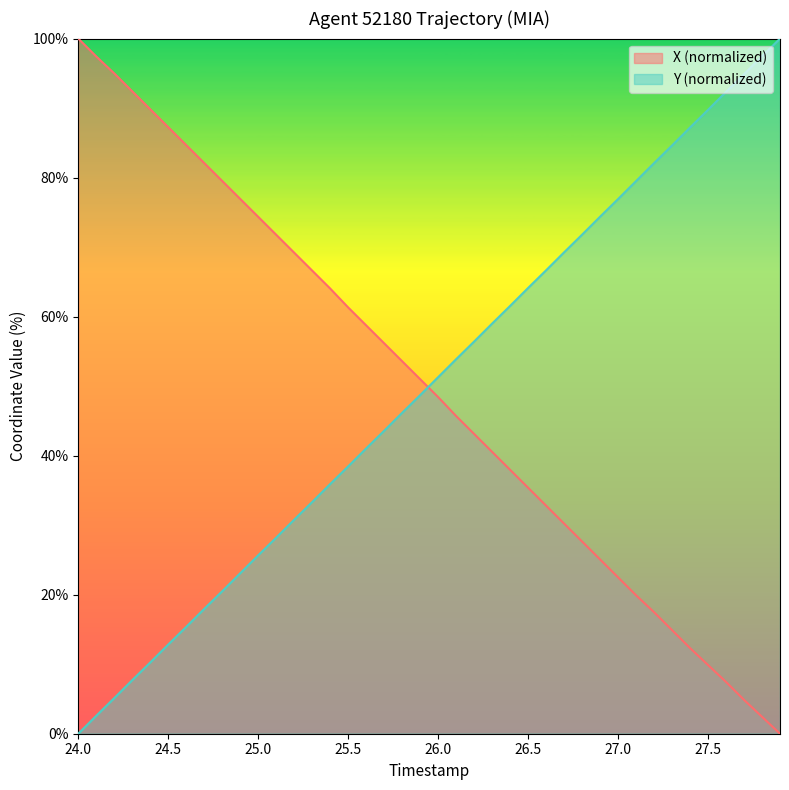

What is the value of the Y point at the 20th from the left?

48.7